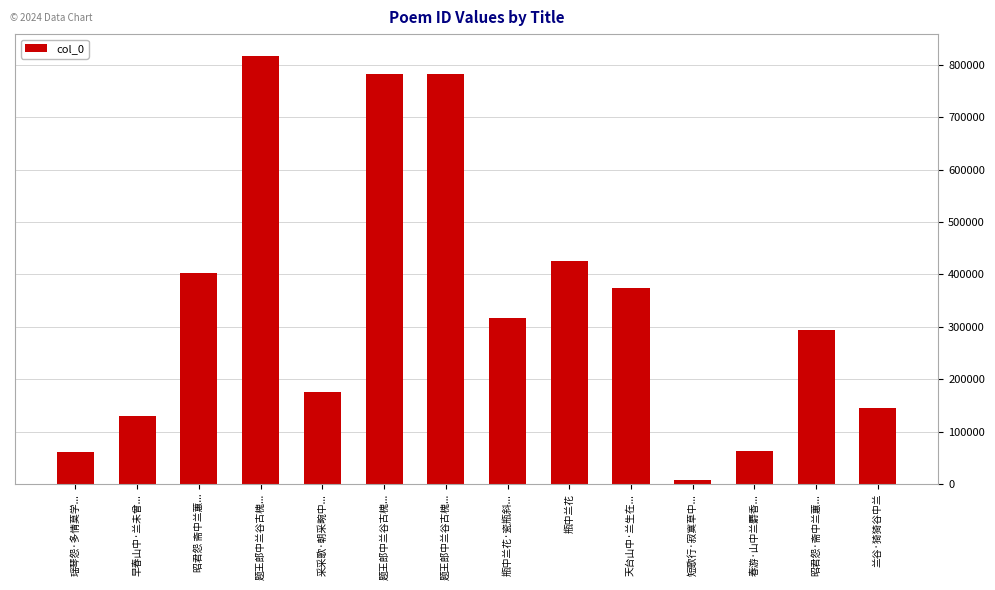

What is the label of the 2nd bar from the left?

早春山中·兰未曾...